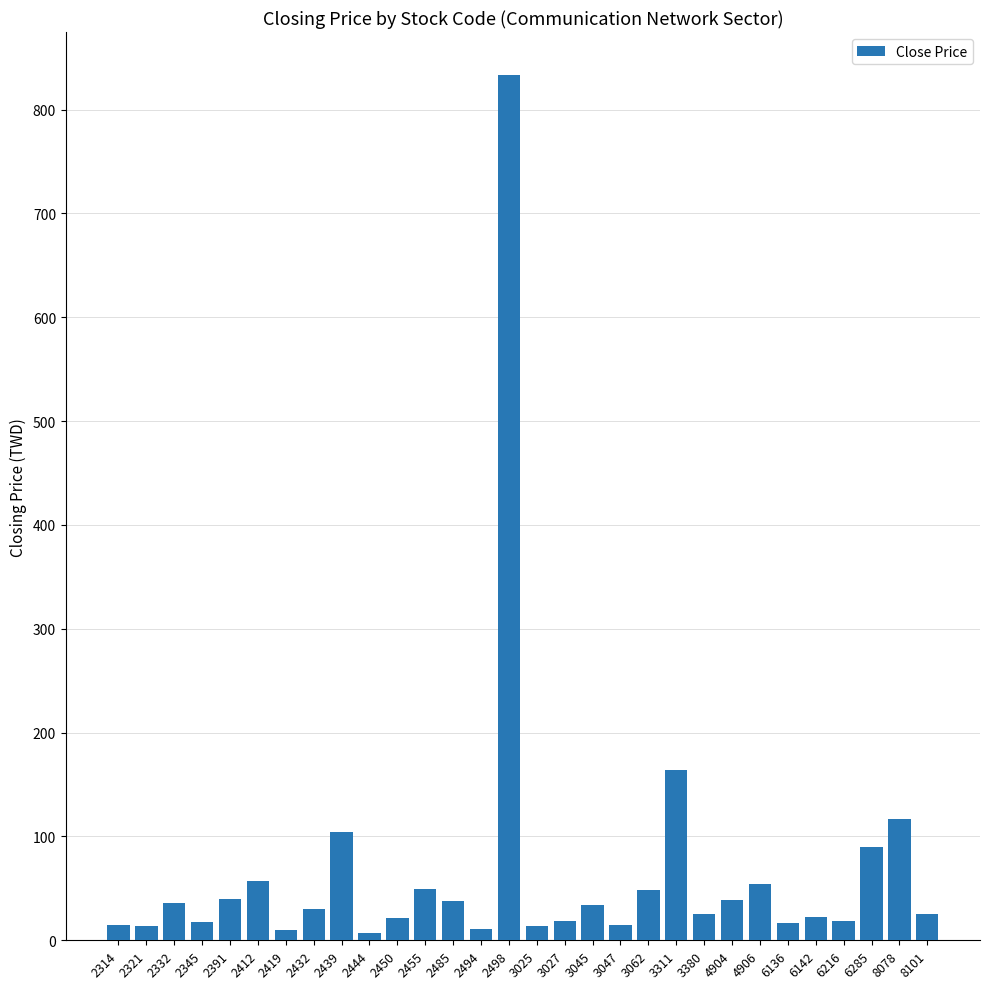

Does the chart contain stacked bars?

No